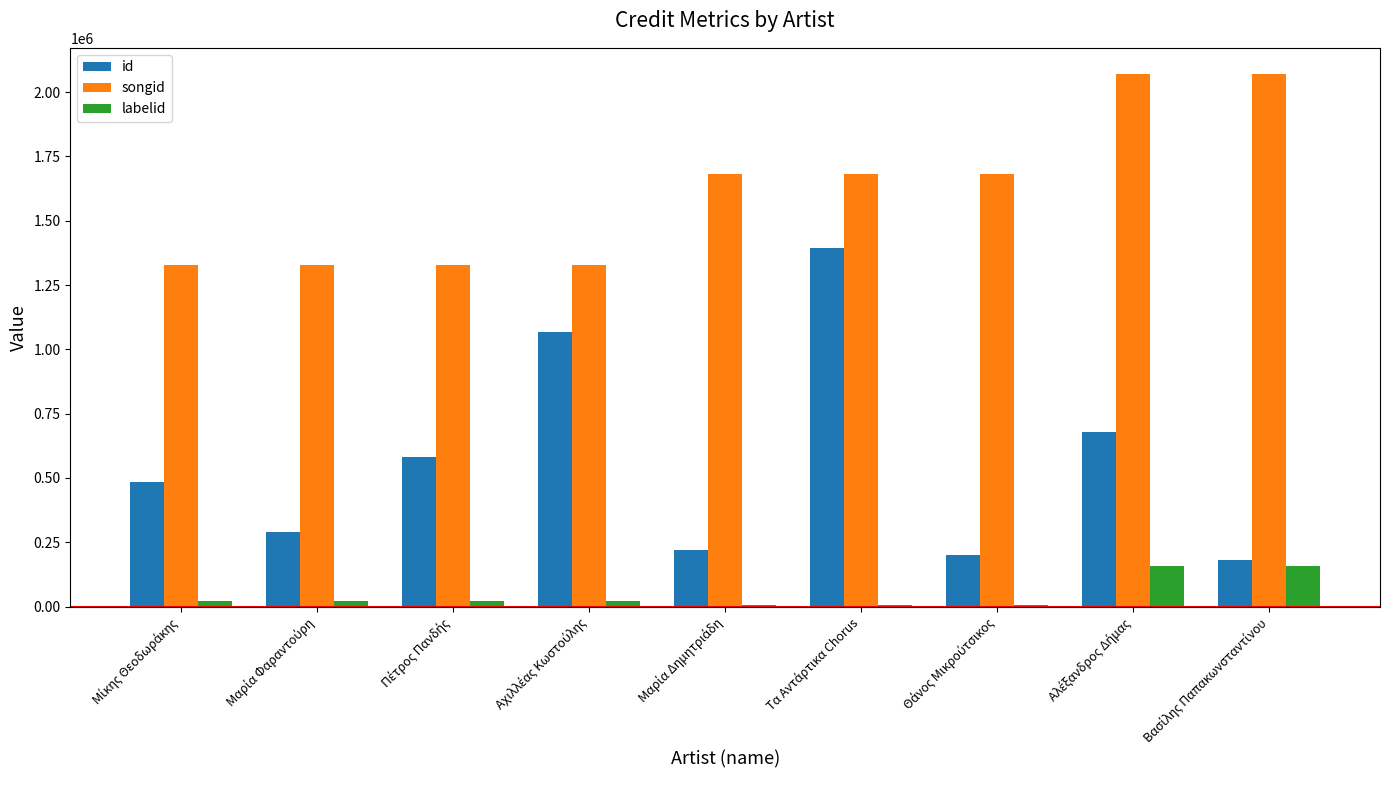

How many distinct data groups are displayed?

3